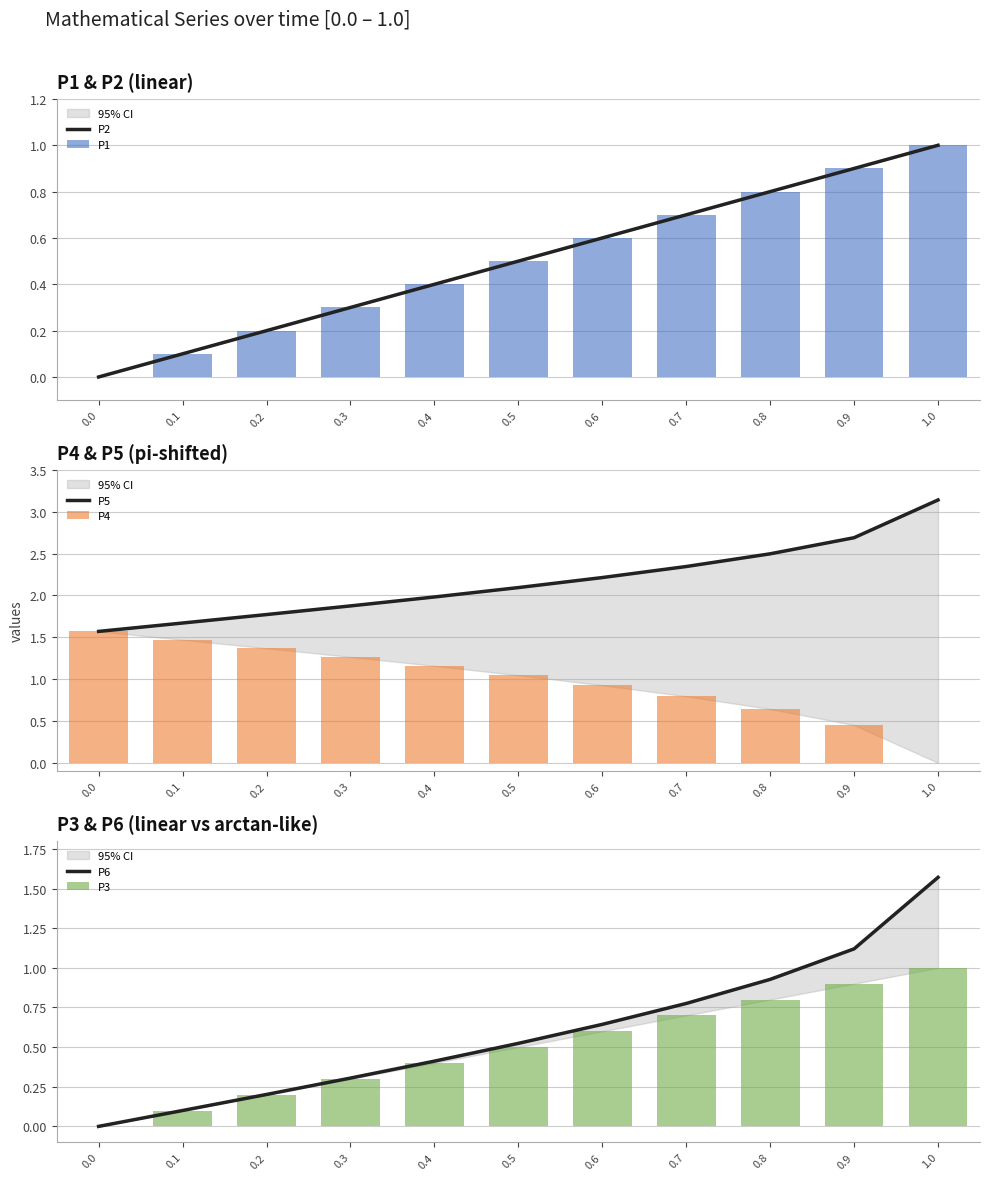

Which label corresponds to the largest value in the chart?

1.0